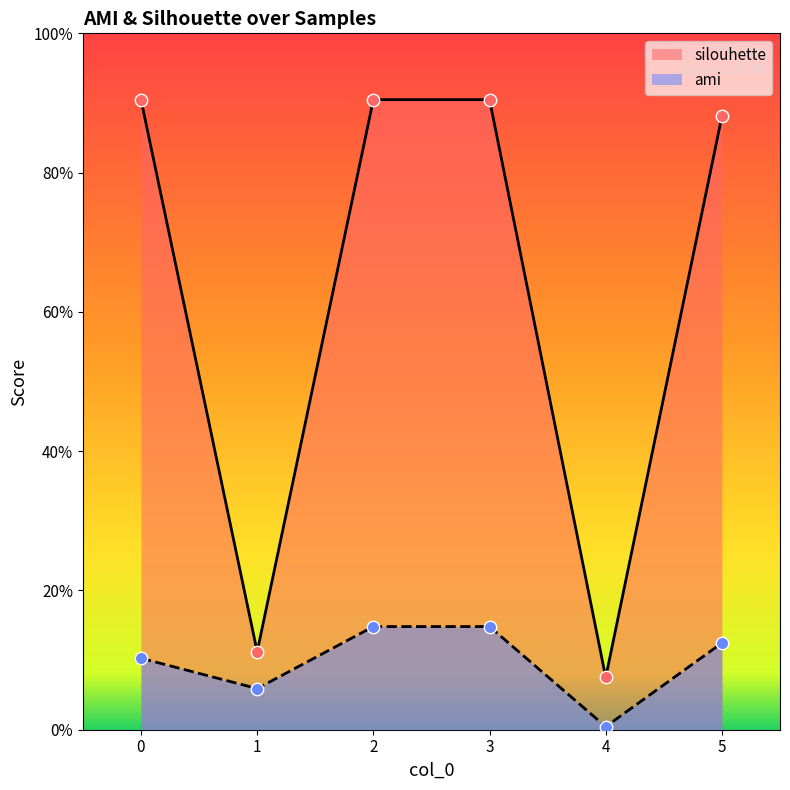

At how many categories does at least one series exceed 0?

6